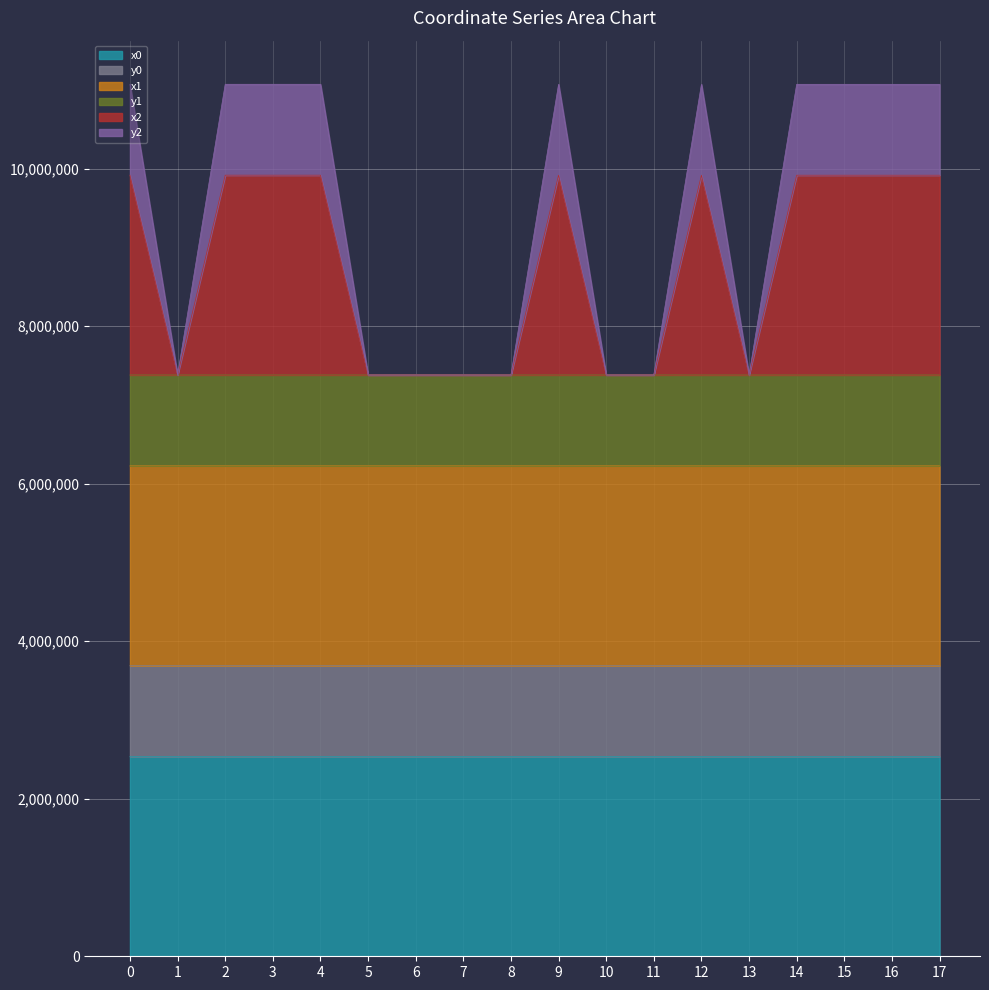

How many data points in x0 are above 2536309?

9